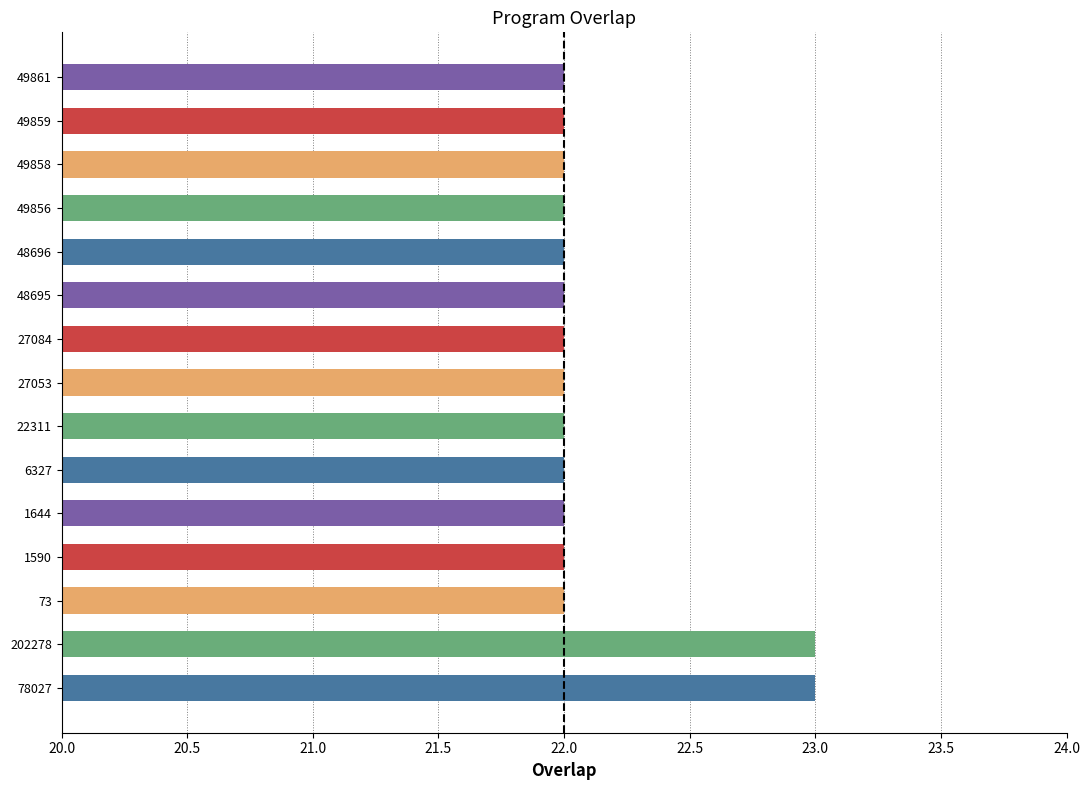

Reading left to right, what are all the values shown in this chart?

23	23	22	22	22	22	22	22	22	22	22	22	22	22	22